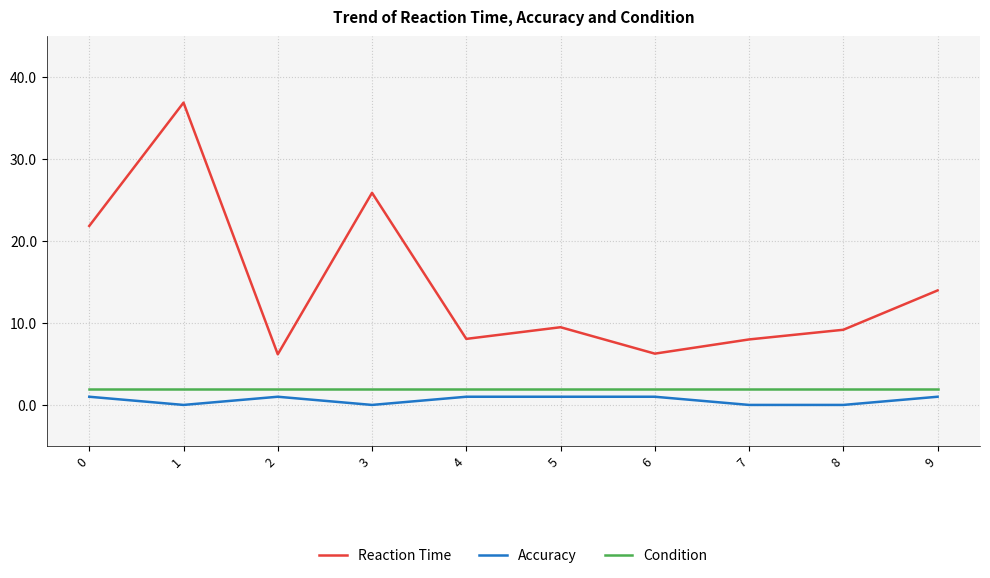

Which series has the largest total across all categories?

Reaction Time